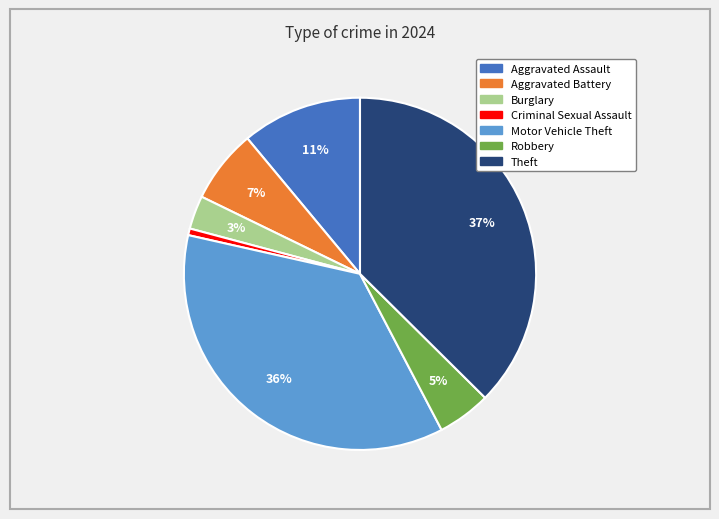

What is the largest slice in the pie chart?

Theft